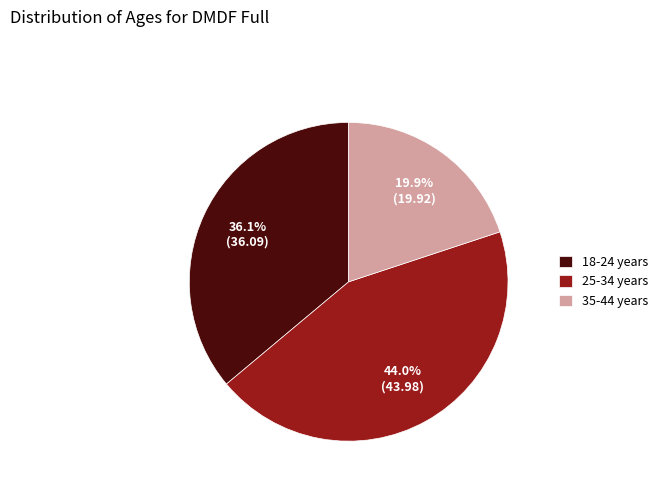

What is the smallest slice in the pie chart?

35-44 years